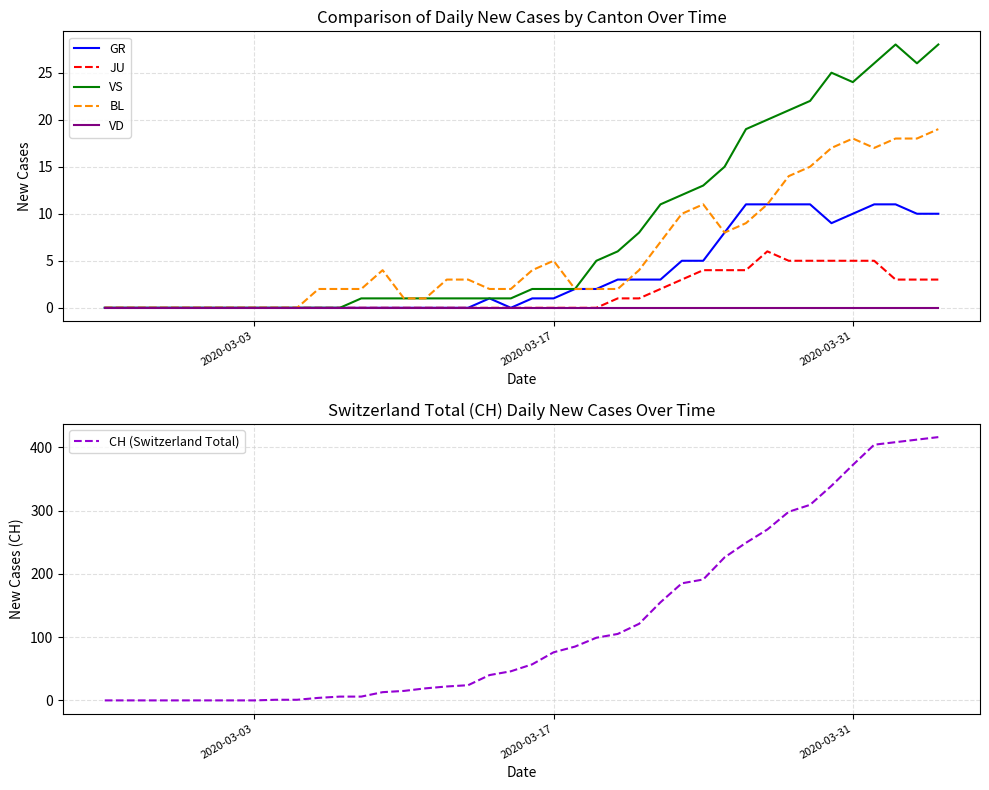

Which series has the largest range (max minus min)?

CH (Switzerland Total)